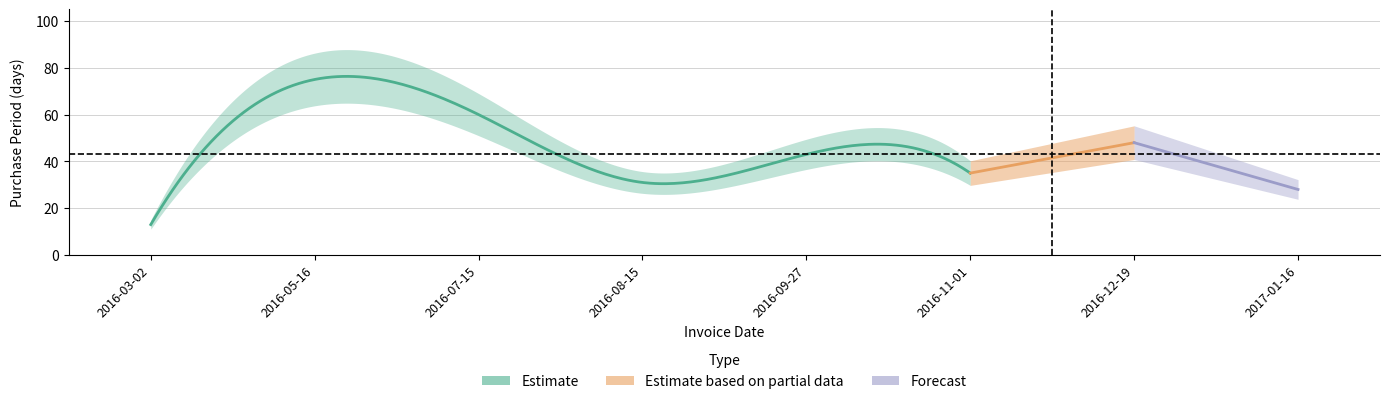

What is the sum of all values?

333